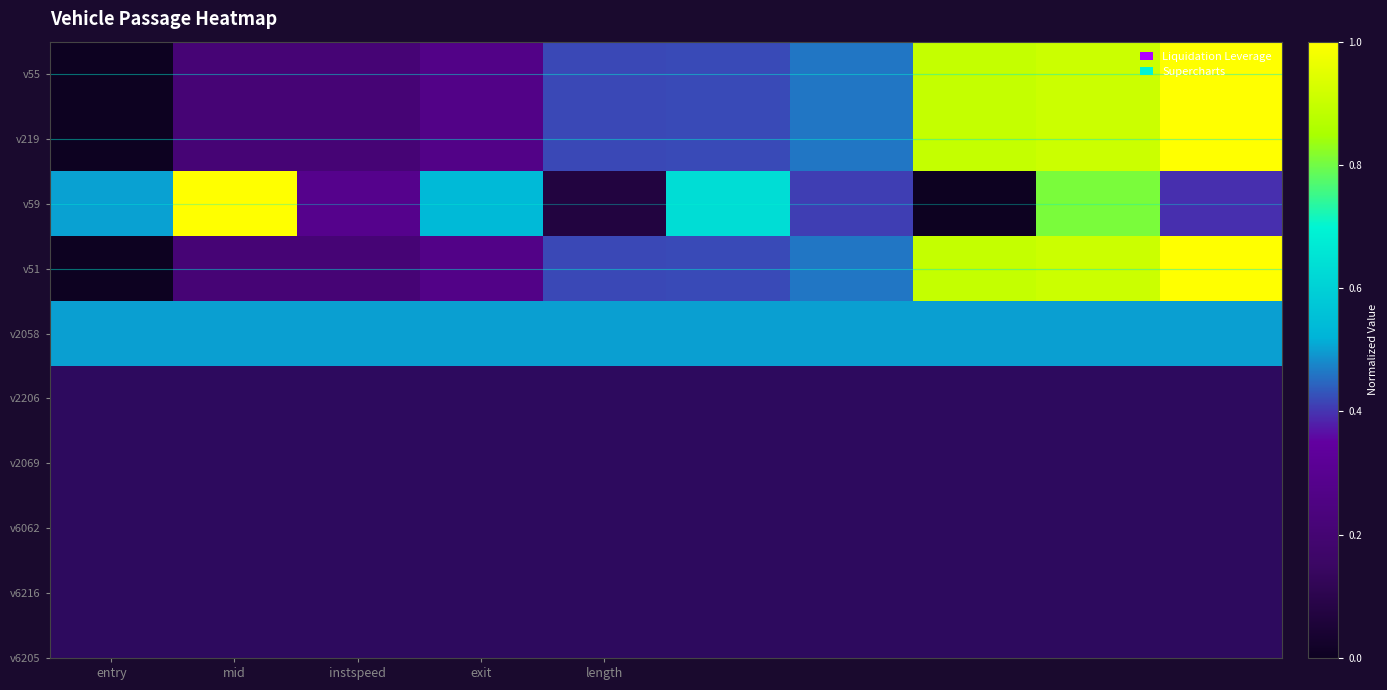

At which category does the chart reach its minimum across all series?

entry